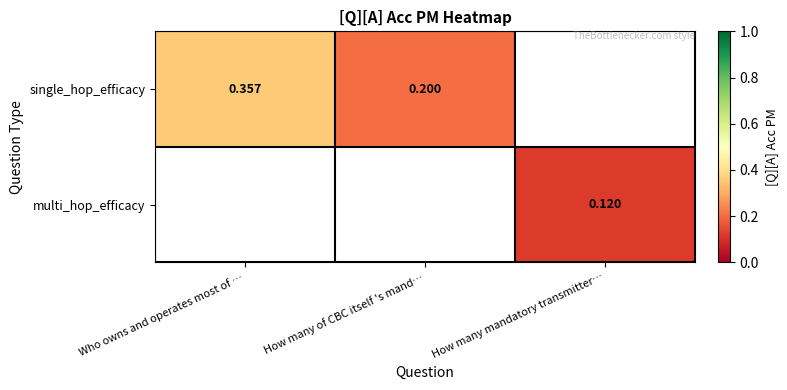

Which series has the largest range (max minus min)?

single_hop_efficacy